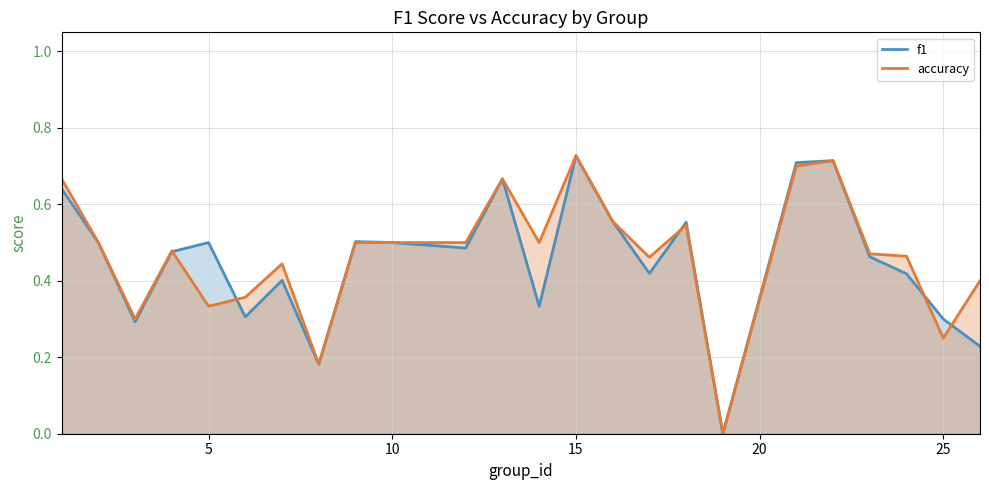

How many times do accuracy and f1 cross each other?

5